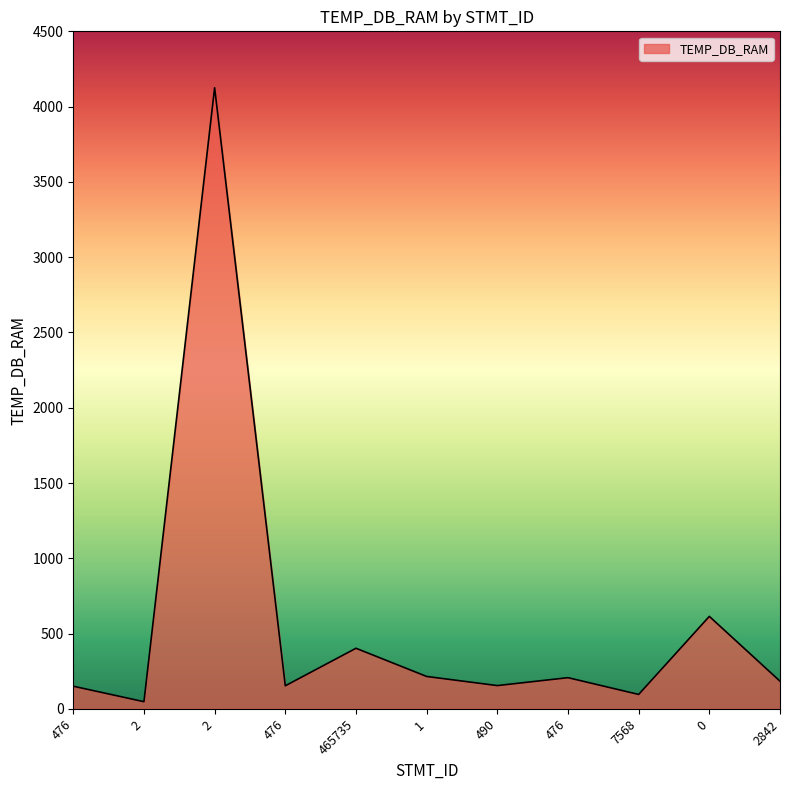

How many interior local peaks (higher than both neighbors) does the data have?

4